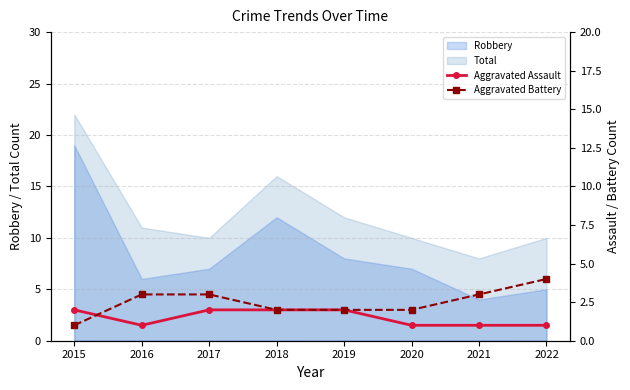

After their last crossing, which series has the higher values: Aggravated Battery or Aggravated Assault?

Aggravated Battery